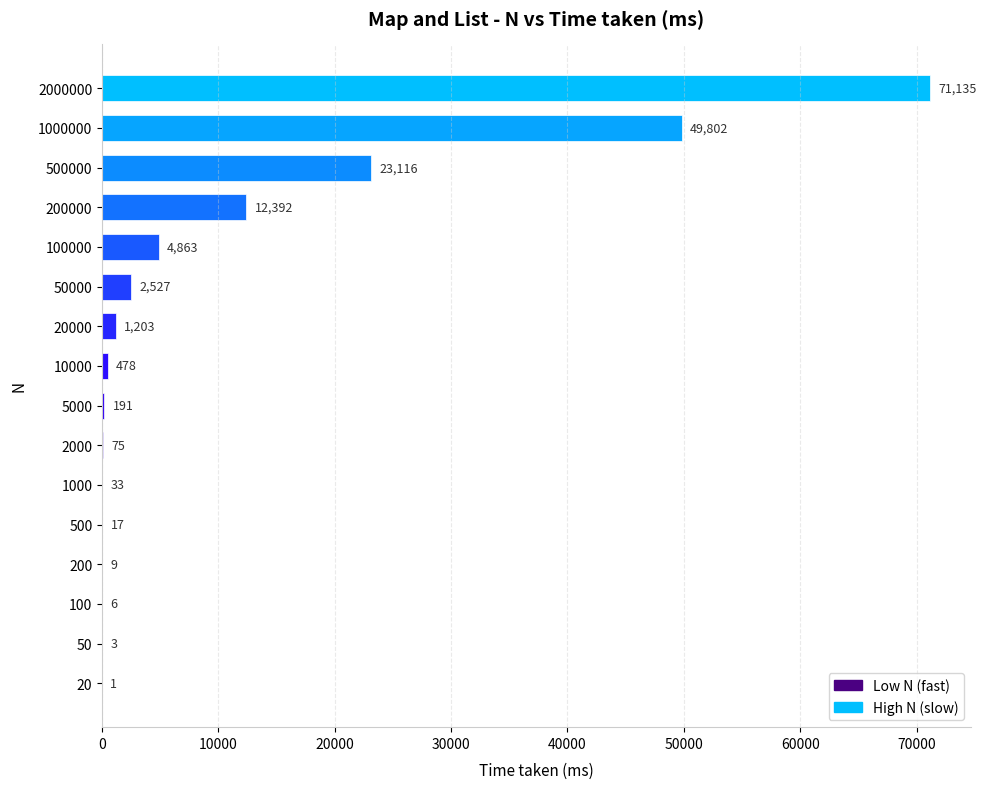

Reading bottom to top, what are all the values shown in this chart?

20=1	50=3	100=6	200=9	500=17	1000=33	2000=75	5000=191	10000=478	20000=1203	50000=2527	100000=4863	200000=12392	500000=23116	1000000=49802	2000000=71135